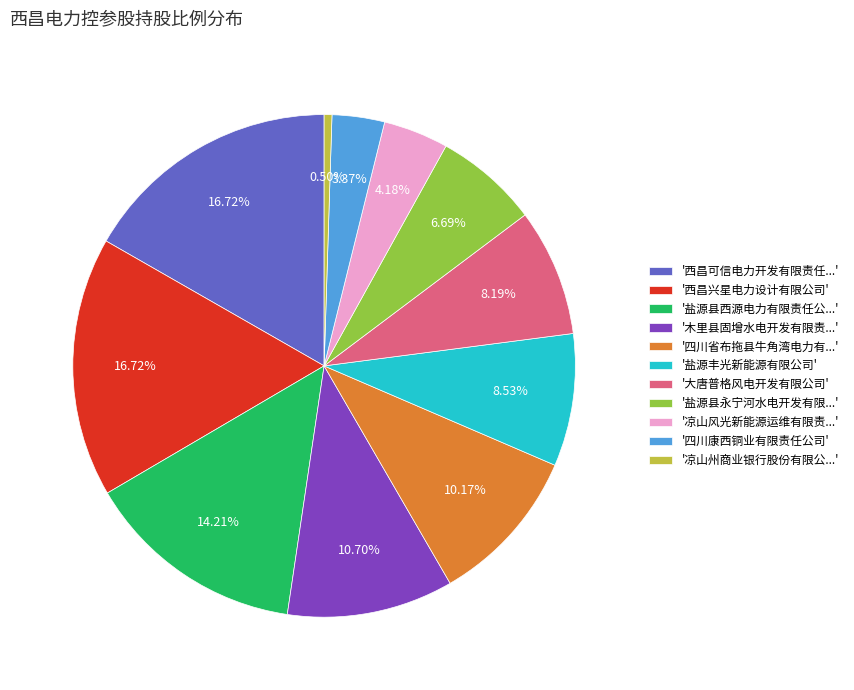

Which category has the smallest portion of the pie?

'凉山州商业银行股份有限公...'